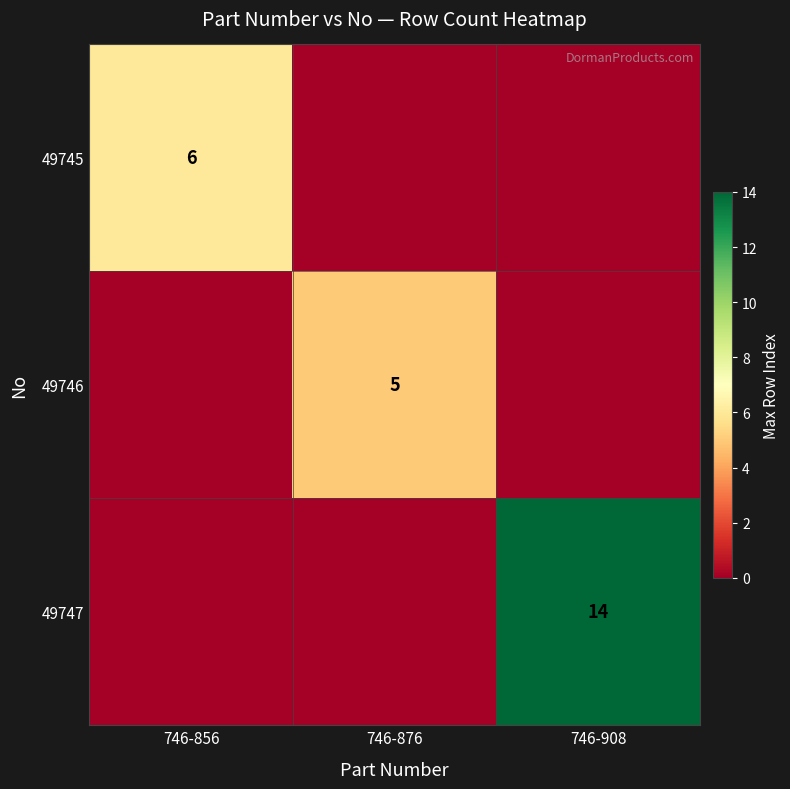

The value of 49745 at 746-856 is 8. True or false?

False